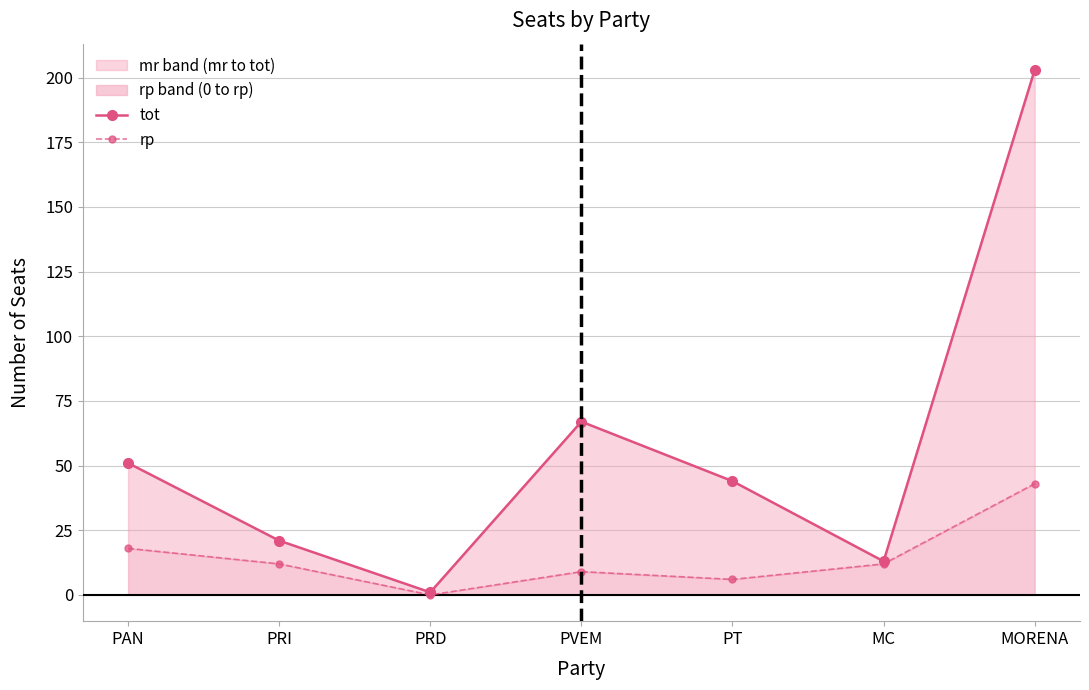

What is the label of the 1st point from the left?

PAN